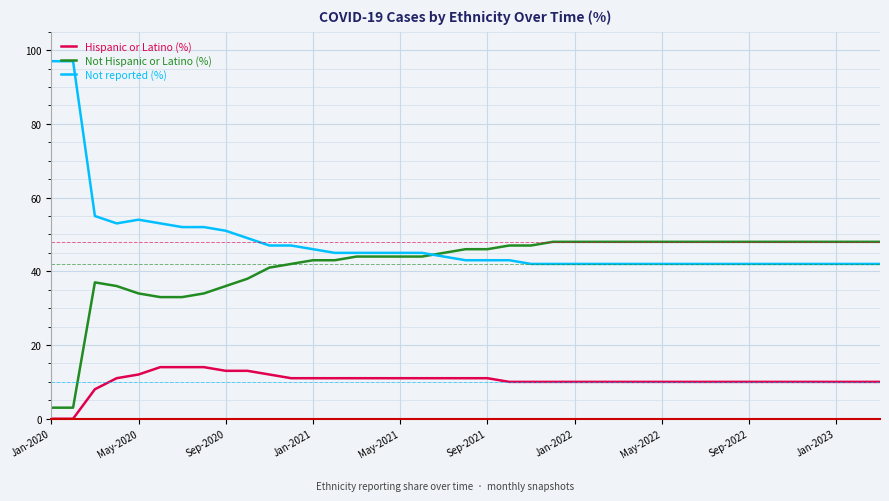

What is the maximum value for Hispanic or Latino (%)?

14